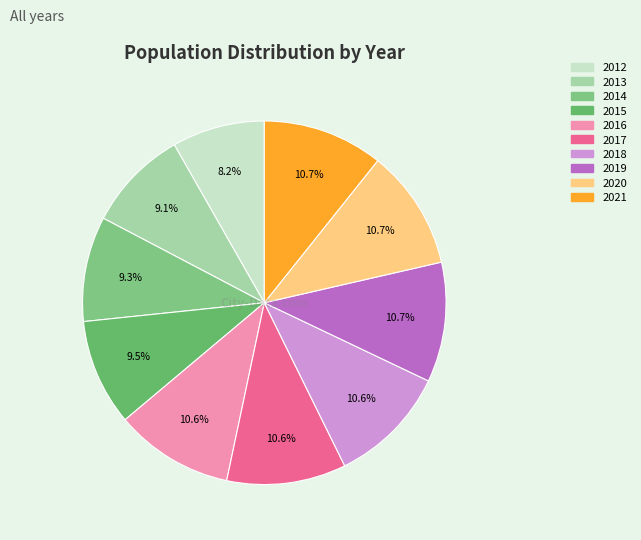

Is there a majority slice in this chart?

No